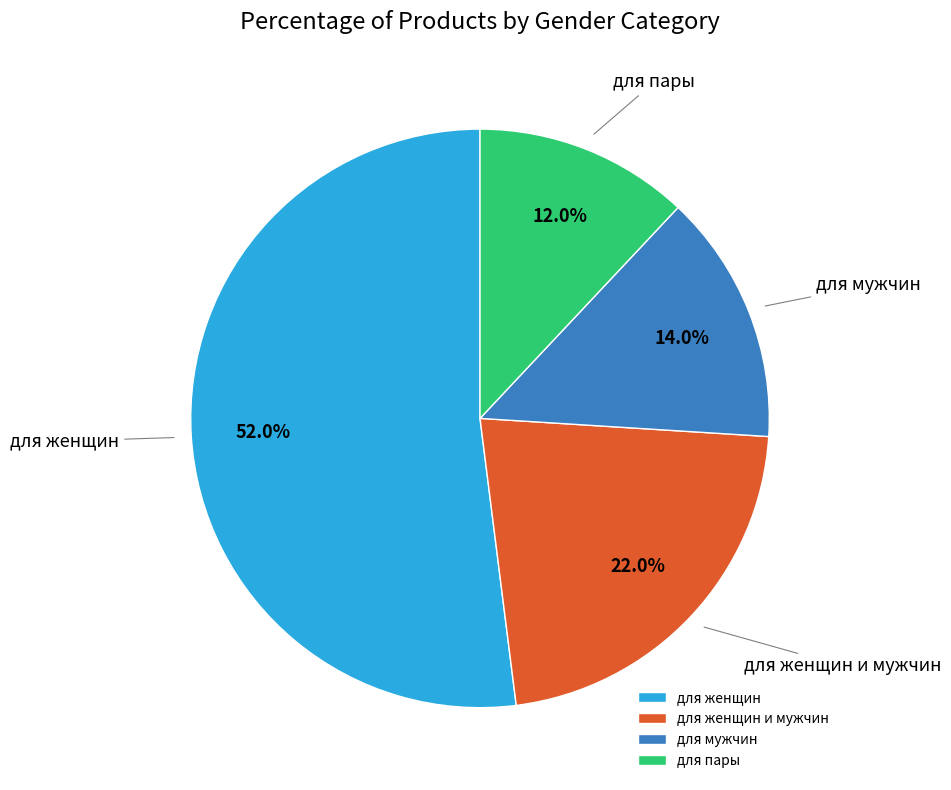

Approximately how many times larger is the value at для женщин compared to для женщин и мужчин?

2.4